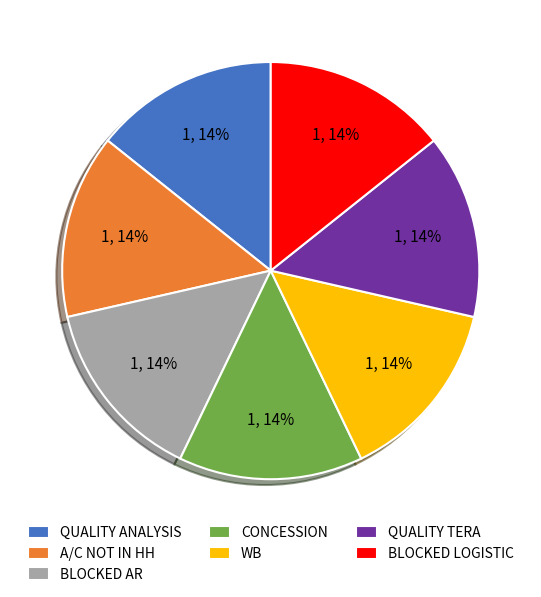

Does BLOCKED LOGISTIC represent more than half of the total?

No